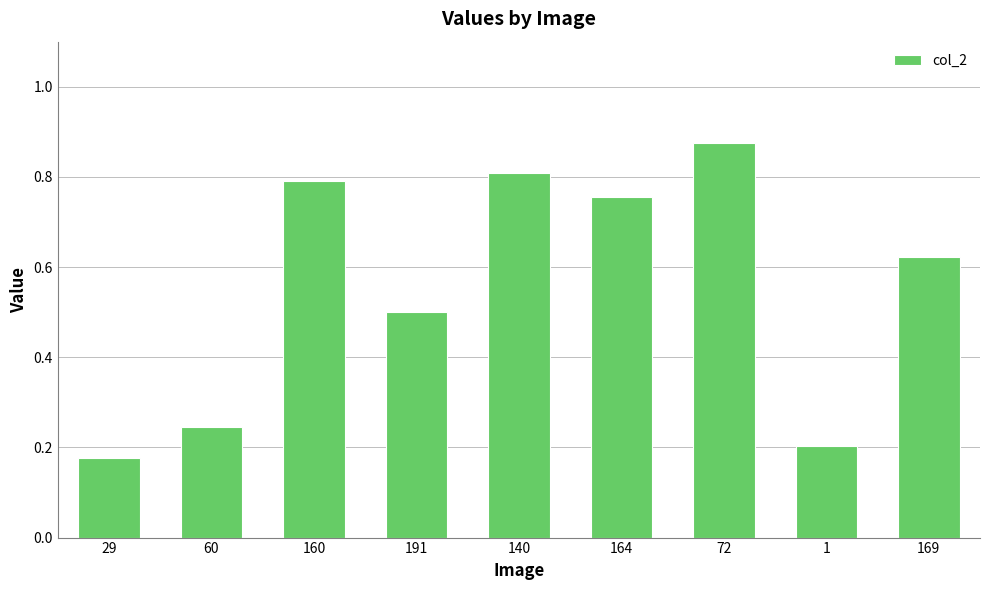

What is the sum of the values at 72 and 29?

1.1